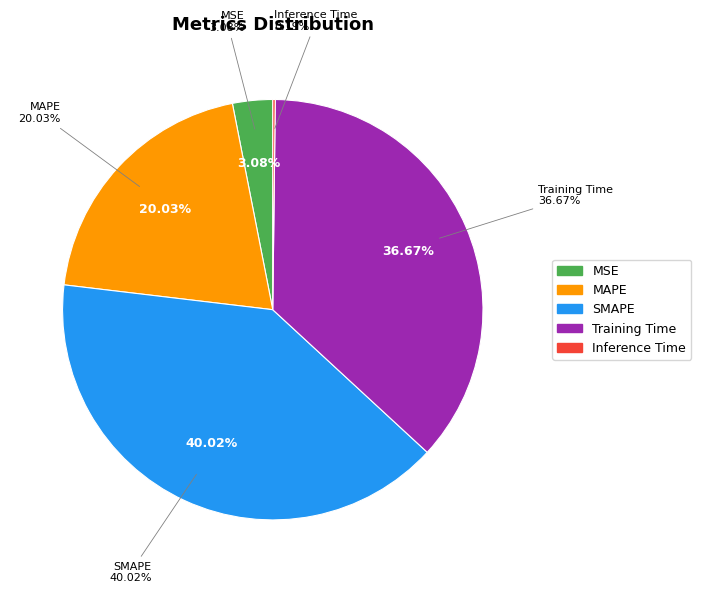

Is Training Time the majority of the pie?

No